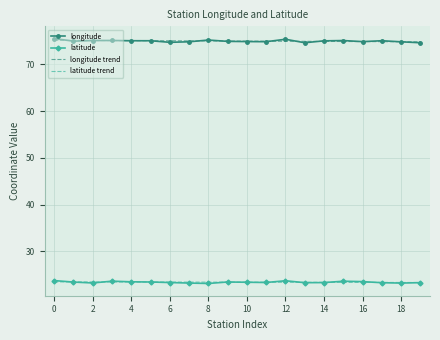

What is the minimum value shown in the chart?

23.1